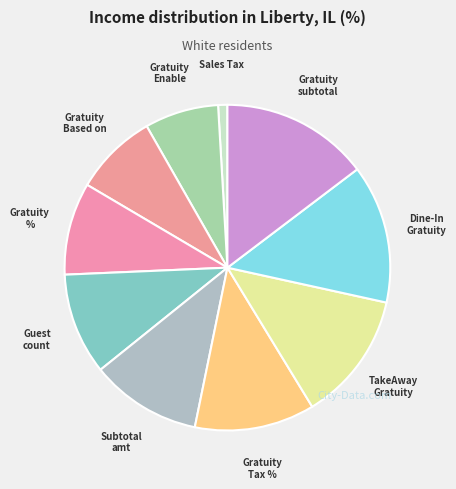

Count the number of slices in the pie.

10